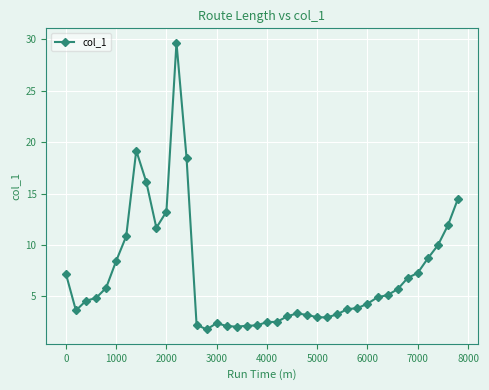

What is the value of the 13th point from the left?

18.5